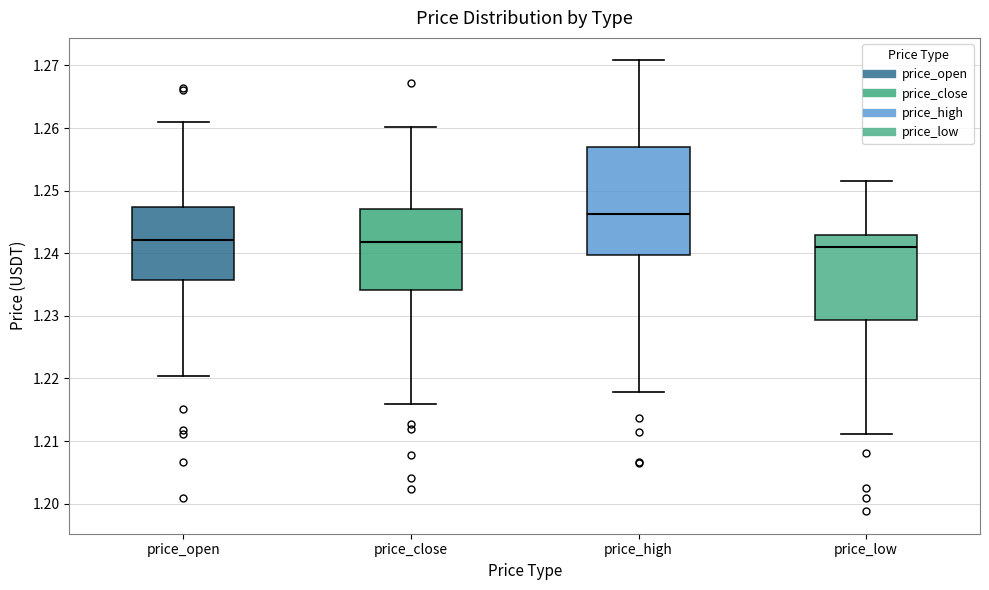

Where does the lower whisker of the box for price_close end on the y-axis? The values are not printed on the chart, so give them approximately, as read against the axis.

1.216